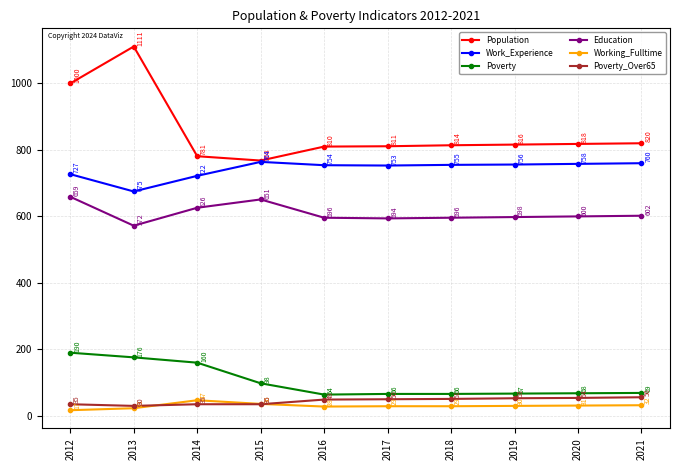

True or false: Poverty has a value of 90 at 2014.

False